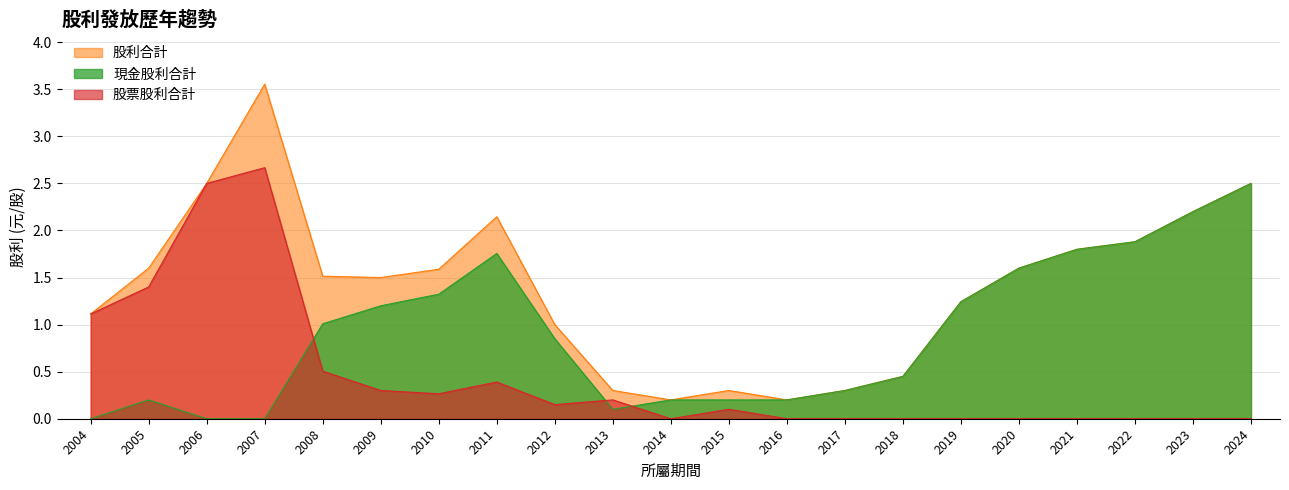

Which category has the lowest value in the 股票股利合計 series?

2014